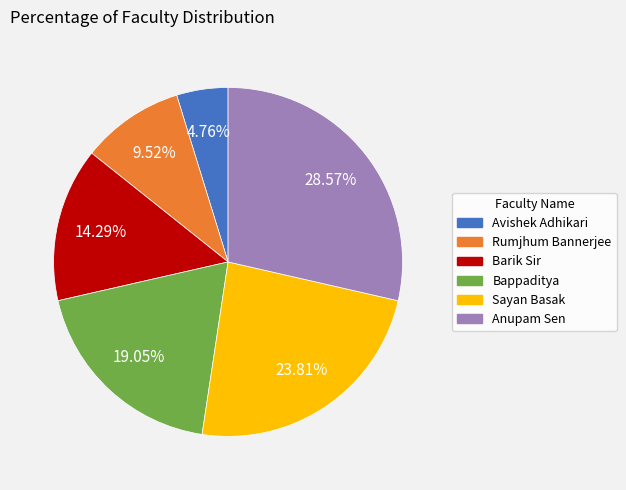

To the nearest percent, what is the difference between the largest and smallest slice percentages?

24%